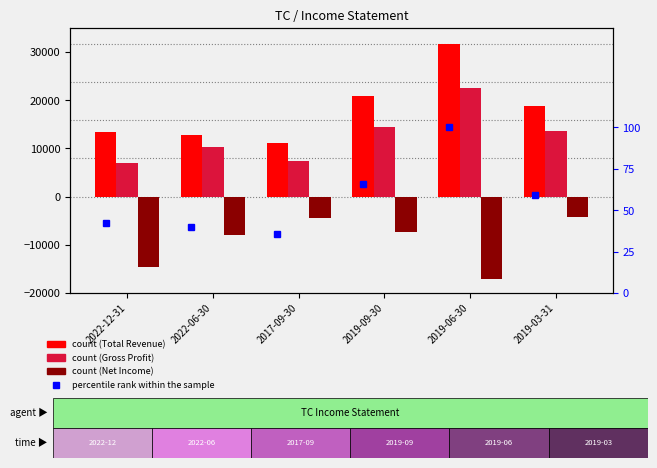

How many values in the Net Income series are below -7300?

3